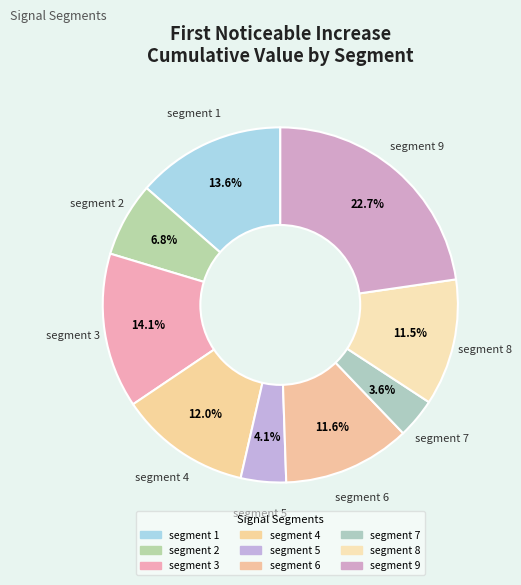

To the nearest percent, what percentage of the pie is segment 6?

12%